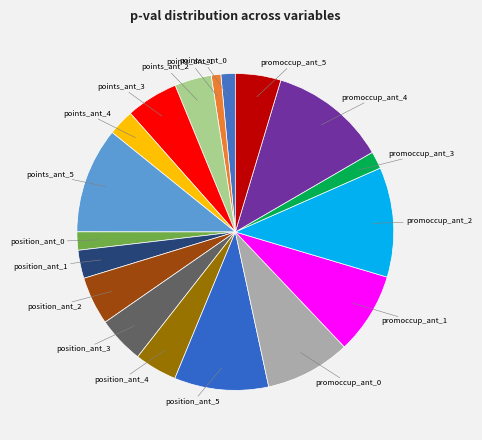

Do promoccup_ant_4 and promoccup_ant_0 together represent more than half of the pie?

No